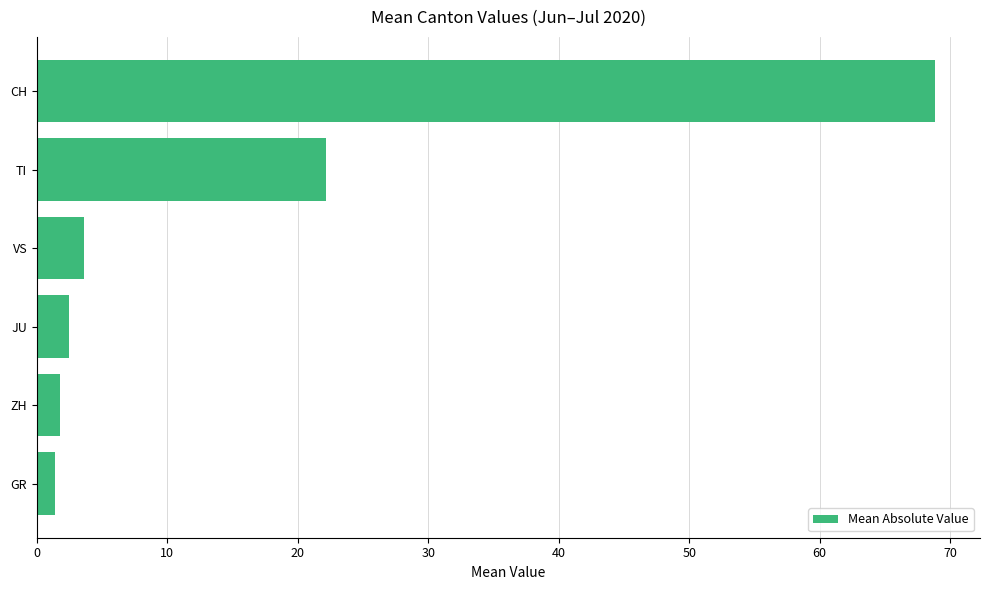

What is the difference between the second highest and second lowest values?

20.4